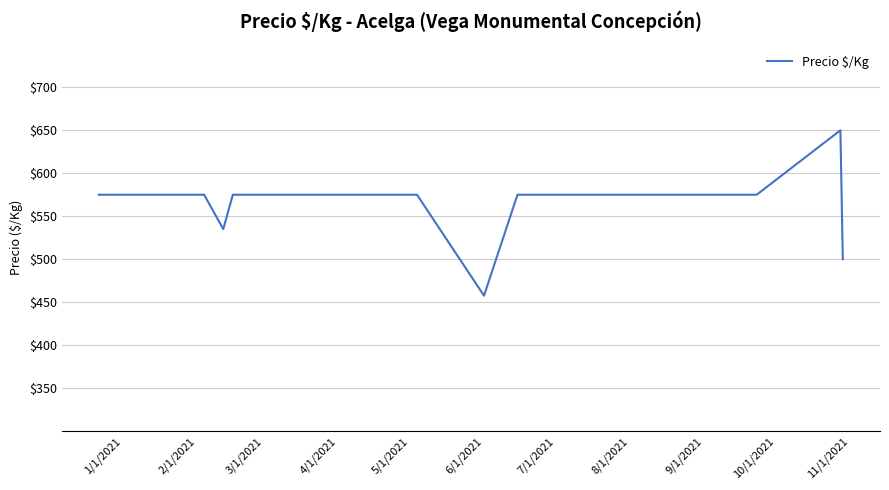

What is the greatest value displayed?

650.0